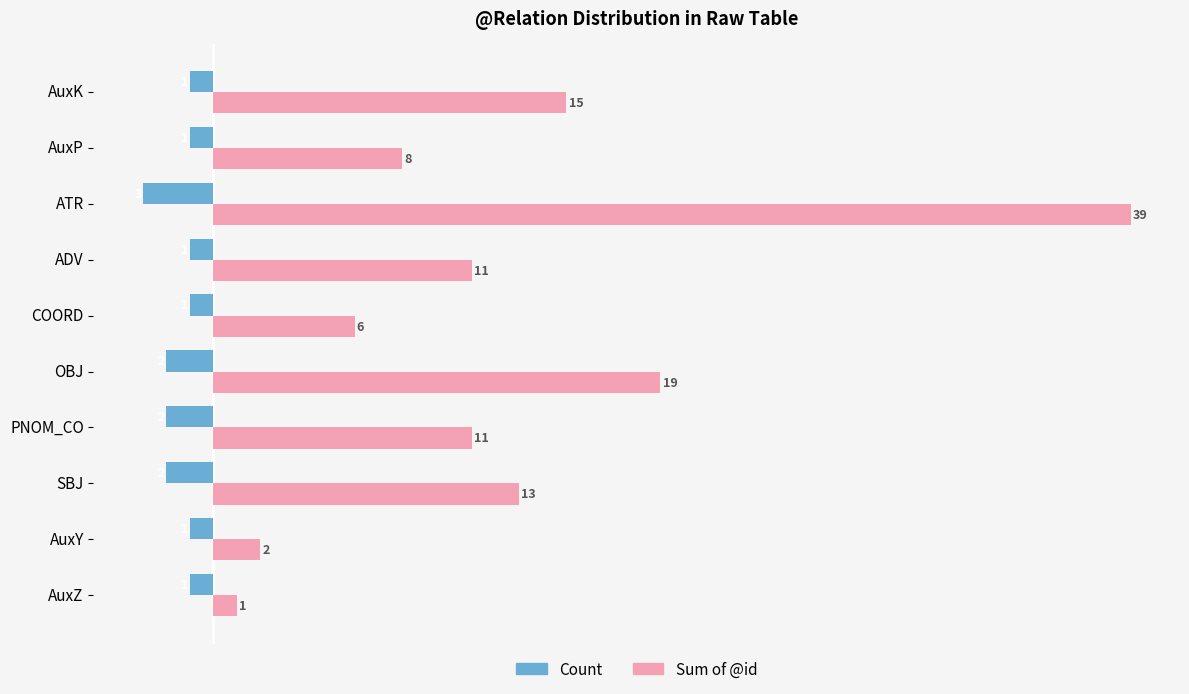

What is the difference between the Sum of @id values at ATR and SBJ?

26